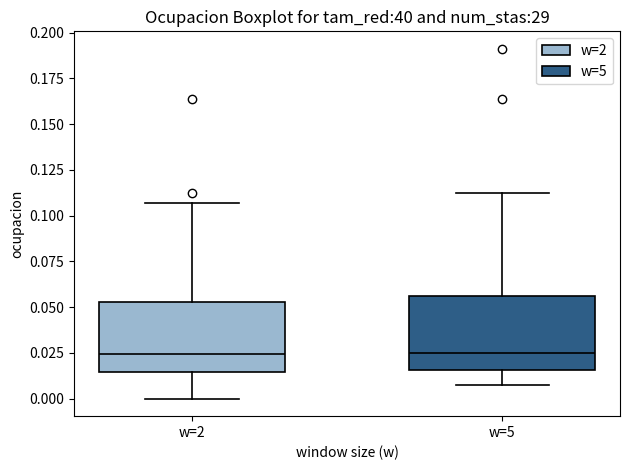

Reading left to right, transcribe this box plot: for each box, give where its median line is, the range the box spans, and where its two whiskers end, as read against the y-axis. The values are not printed on the chart, so give them approximately, as read against the axis.

w=2: median 0.025, box 0.015 to 0.055, whiskers 0.000 to 0.105
w=5: median 0.025, box 0.015 to 0.055, whiskers 0.005 to 0.110